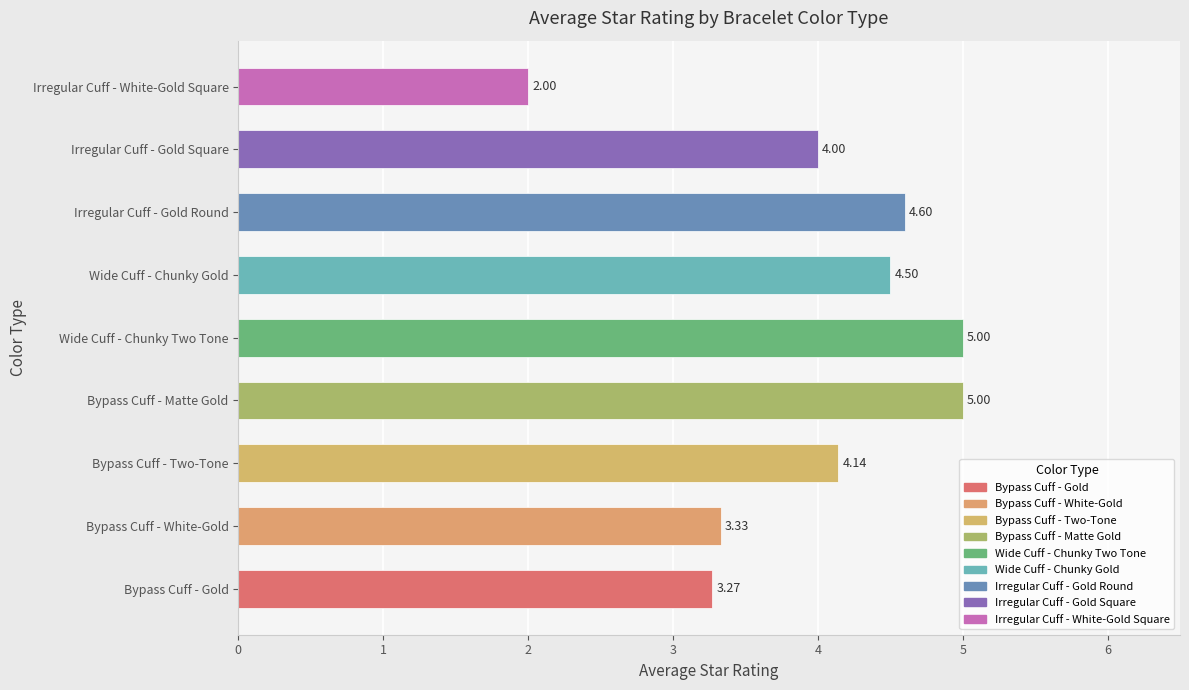

What is the difference between the maximum and minimum values?

3.0